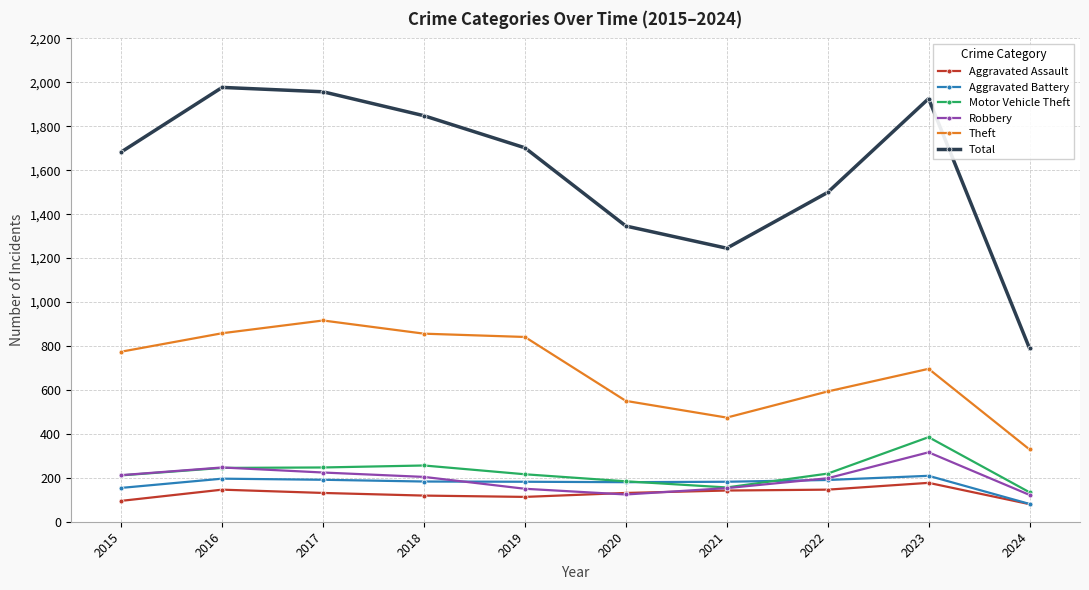

Does the chart display data point markers on the line(s)?

Yes